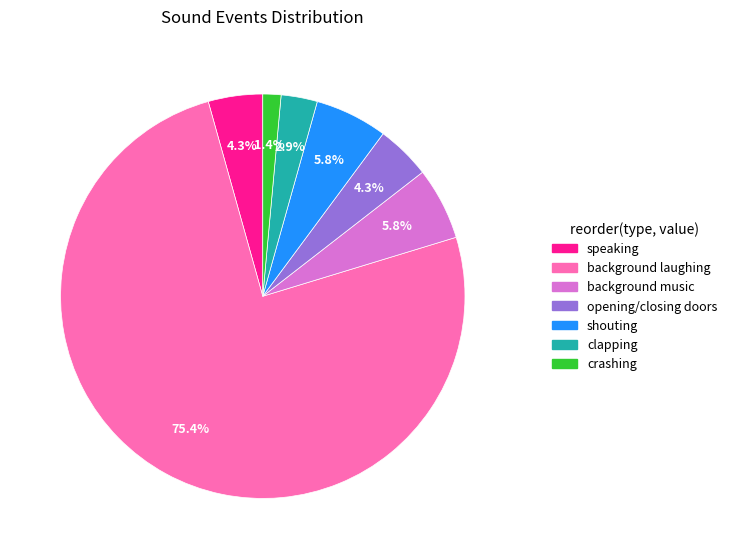

True or false: shouting accounts for 6% of the total.

True